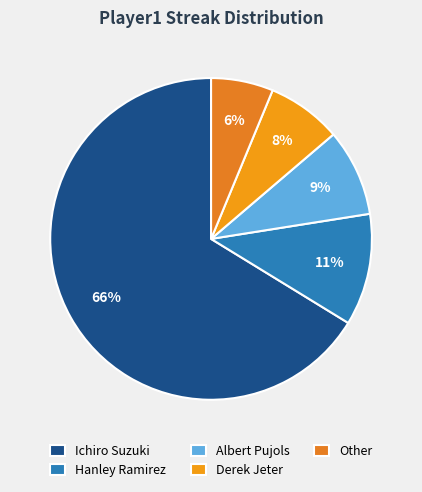

What is the change in value from Albert Pujols to Derek Jeter?

-1